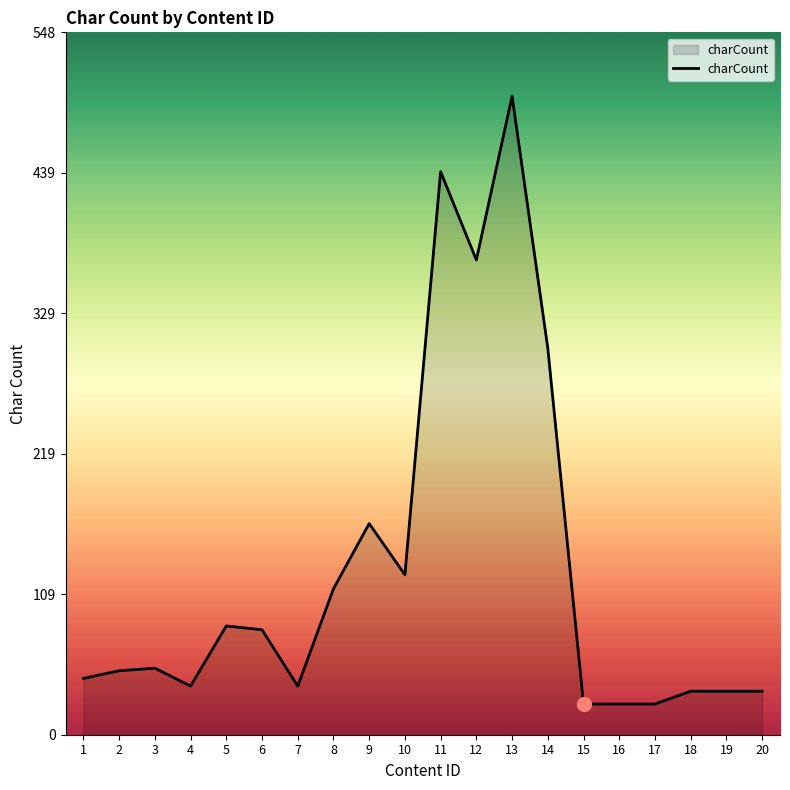

At which label is the value closest to 261?

14